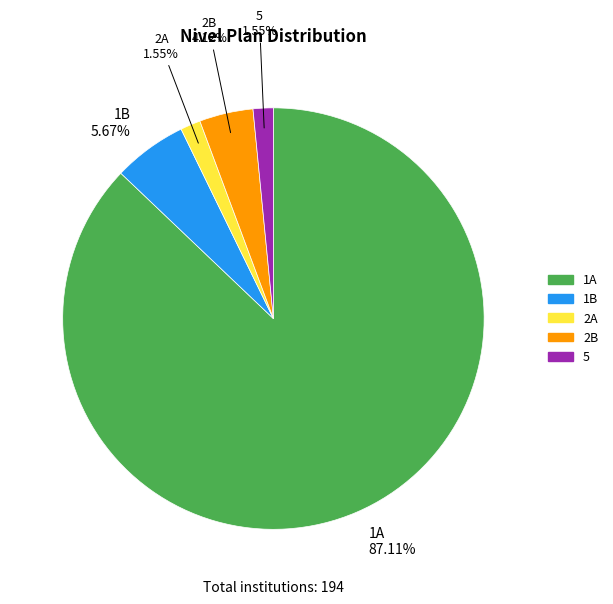

Is there any slice that represents more than half of the pie?

Yes